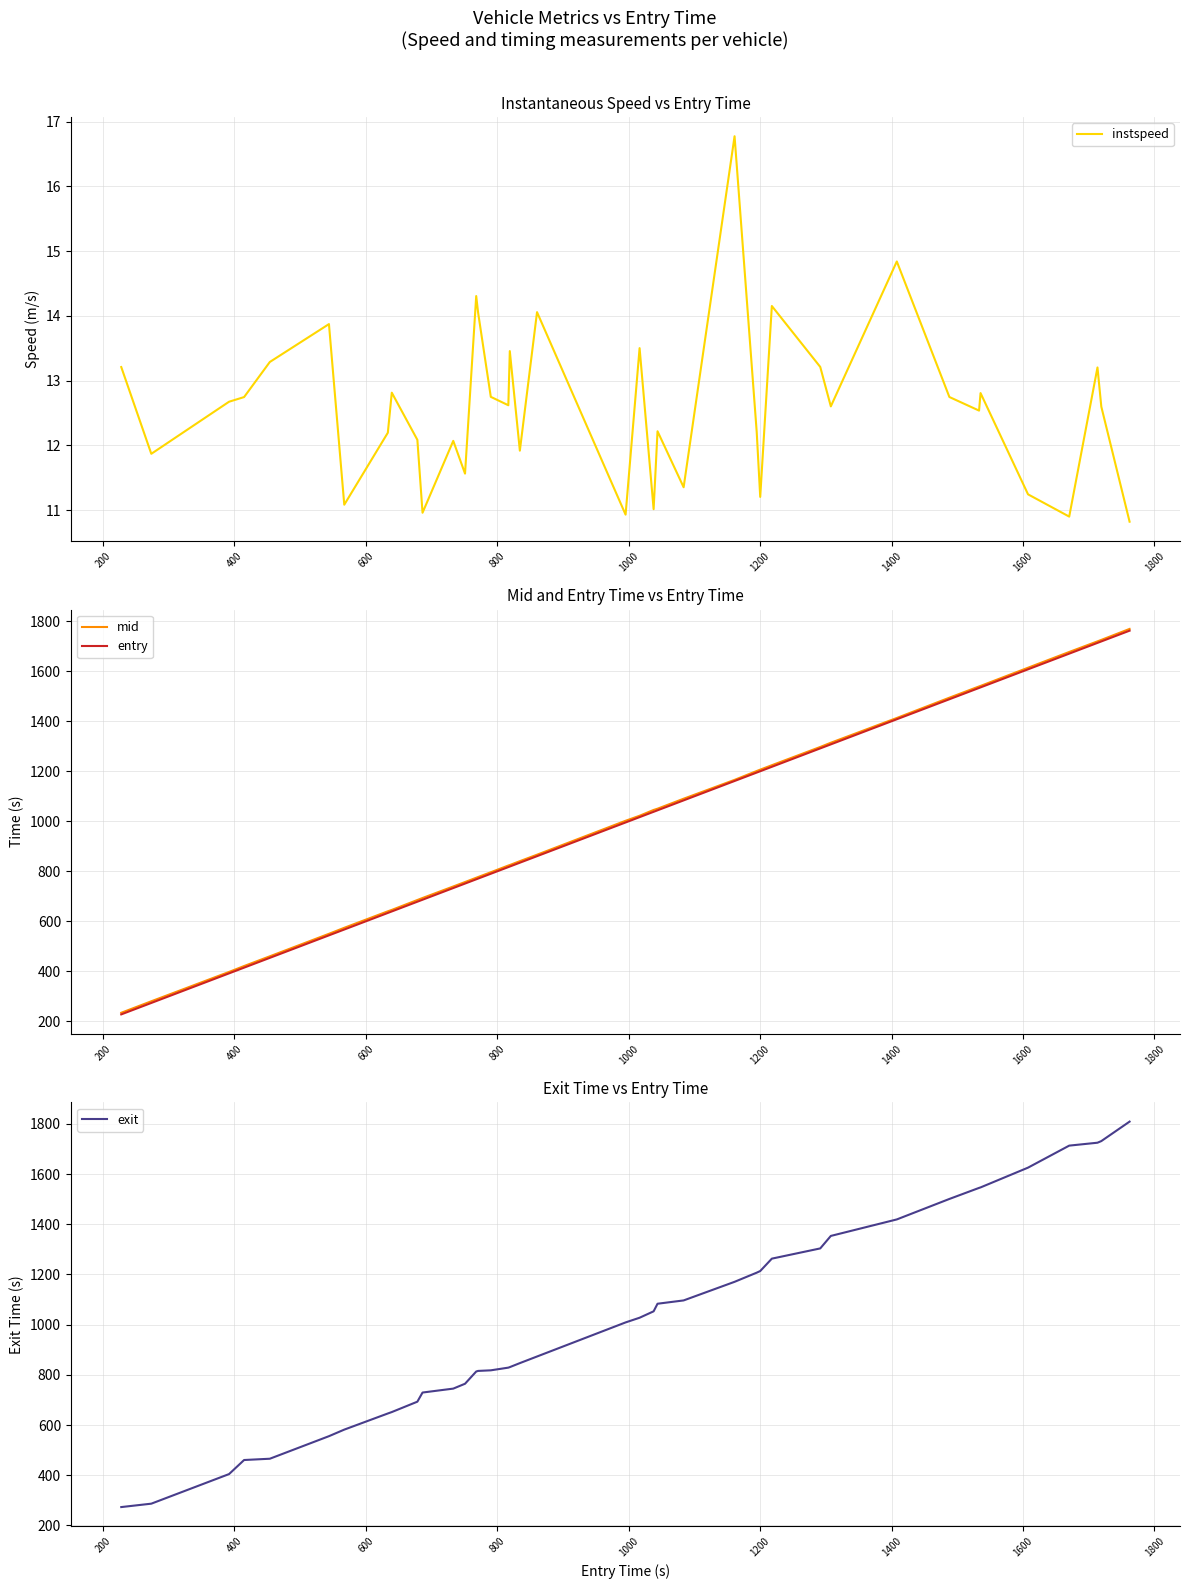

What is the highest value of the exit series?

1809.2